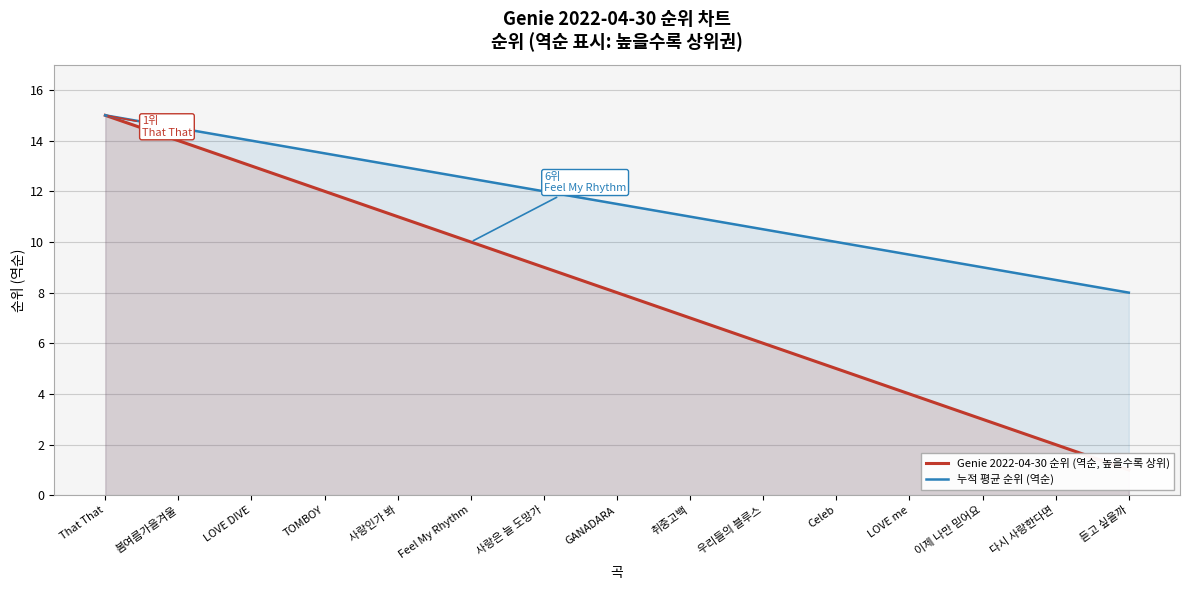

What is the label of the 8th point from the left?

GANADARA